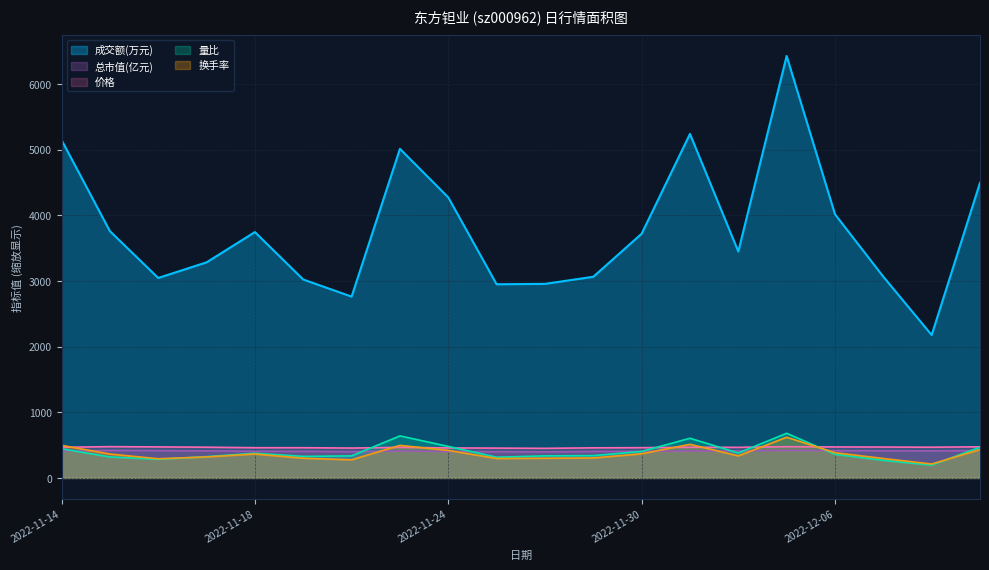

How many values in the 量比 series exceed 360?

9